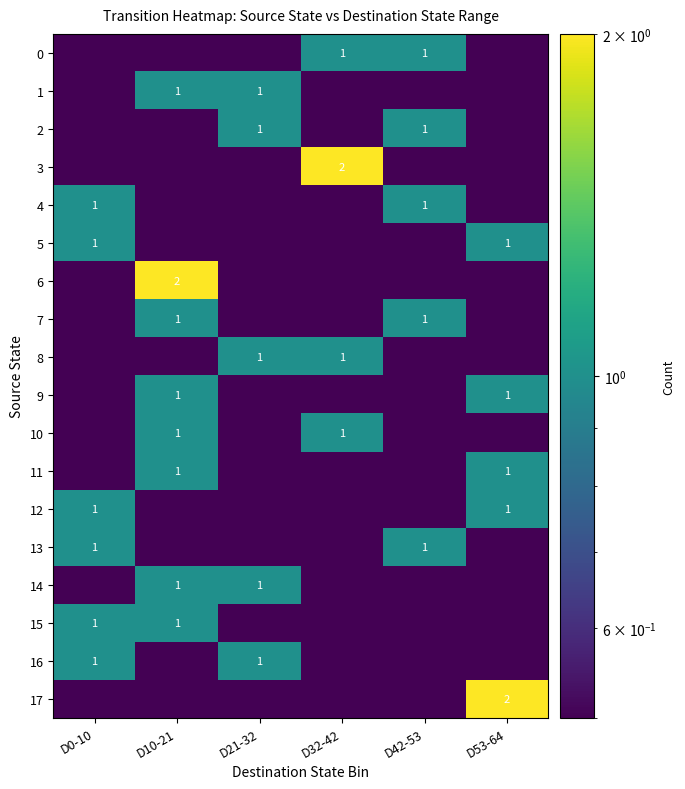

The value of 7 at D42-53 is 1.0. True or false?

True